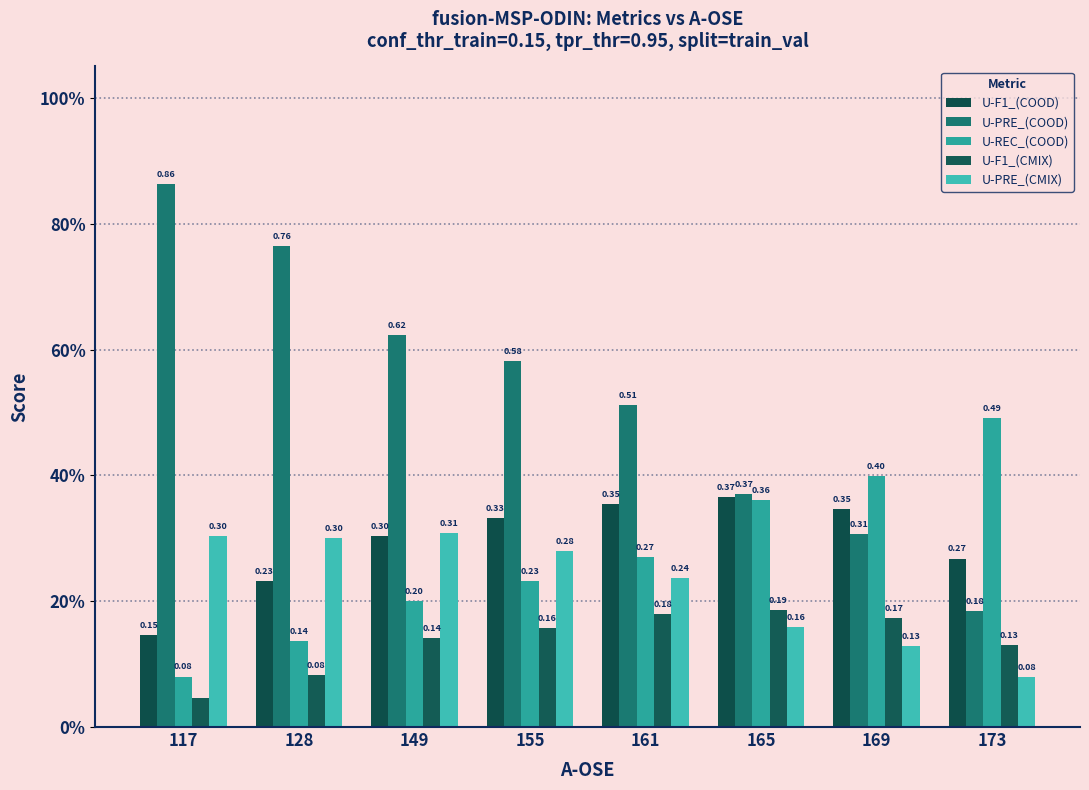

Which series has the largest range (max minus min)?

U-PRE_(COOD)